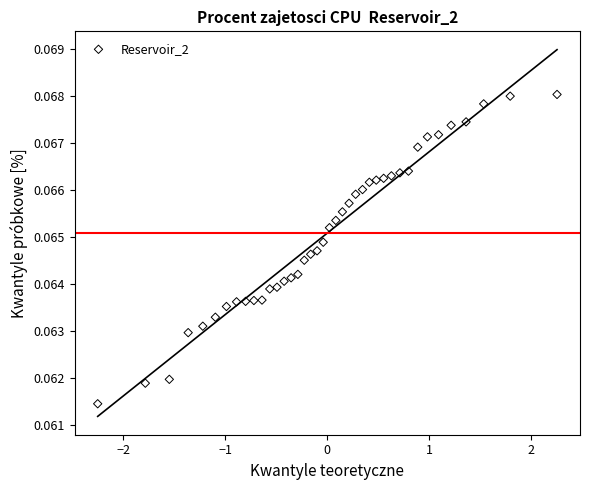

What is the range of X values (max minus min)?

4.5